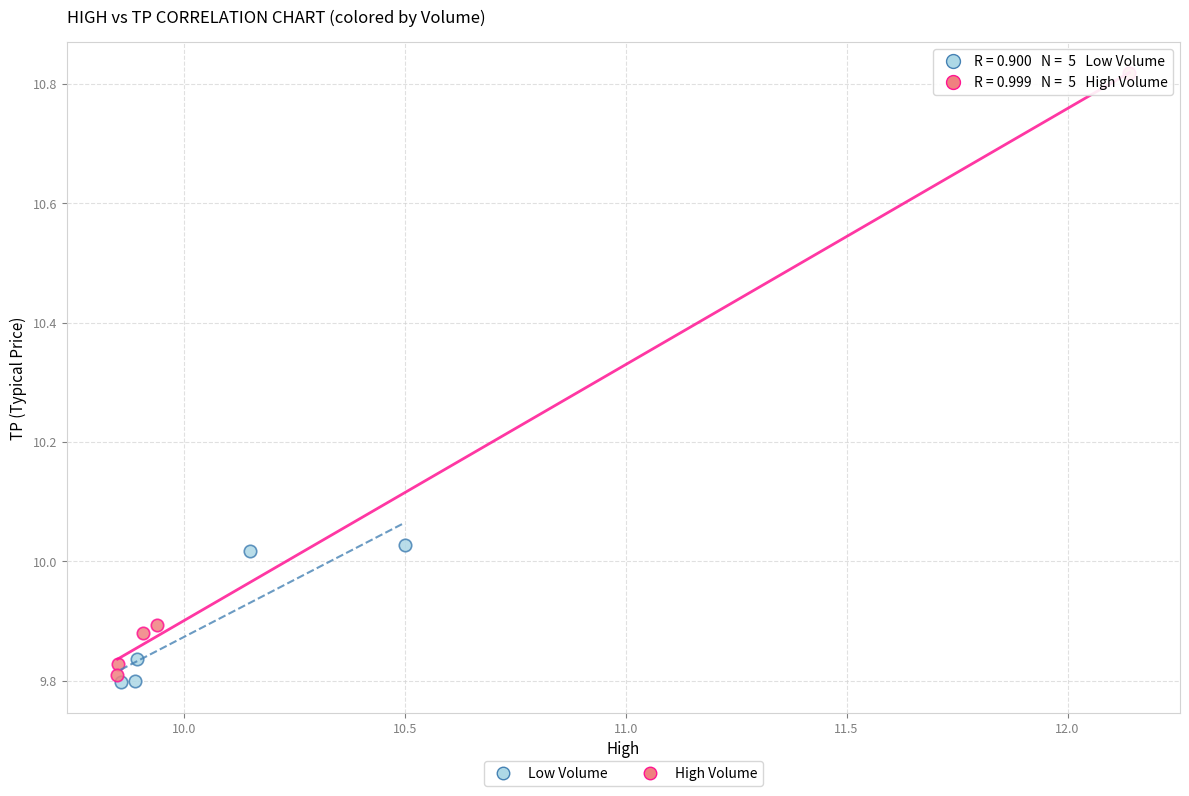

Which series reaches the maximum Y coordinate?

High Volume